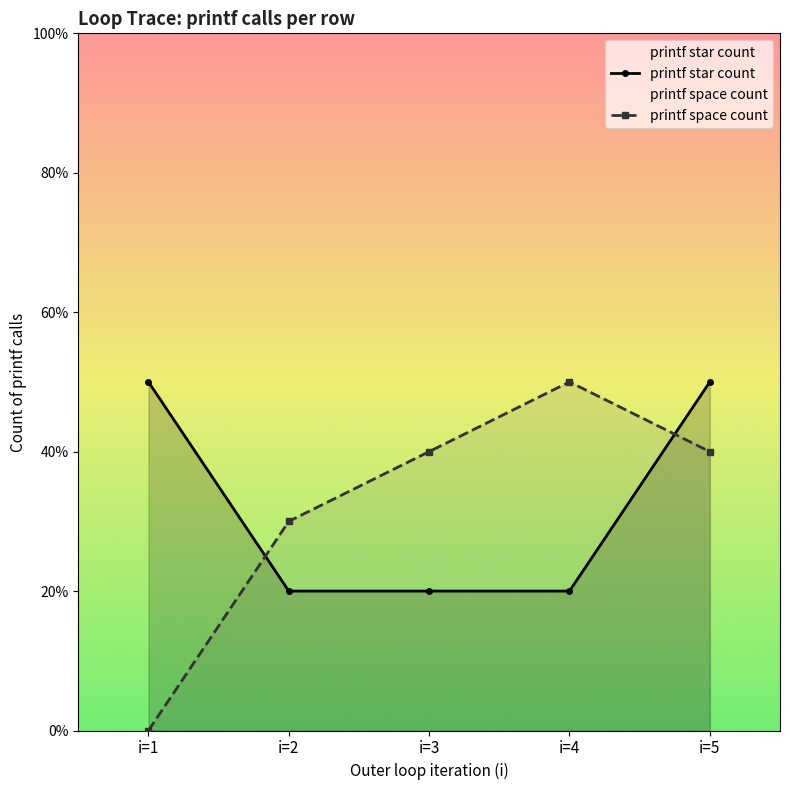

At which label is printf star count closest to 3?

i=2